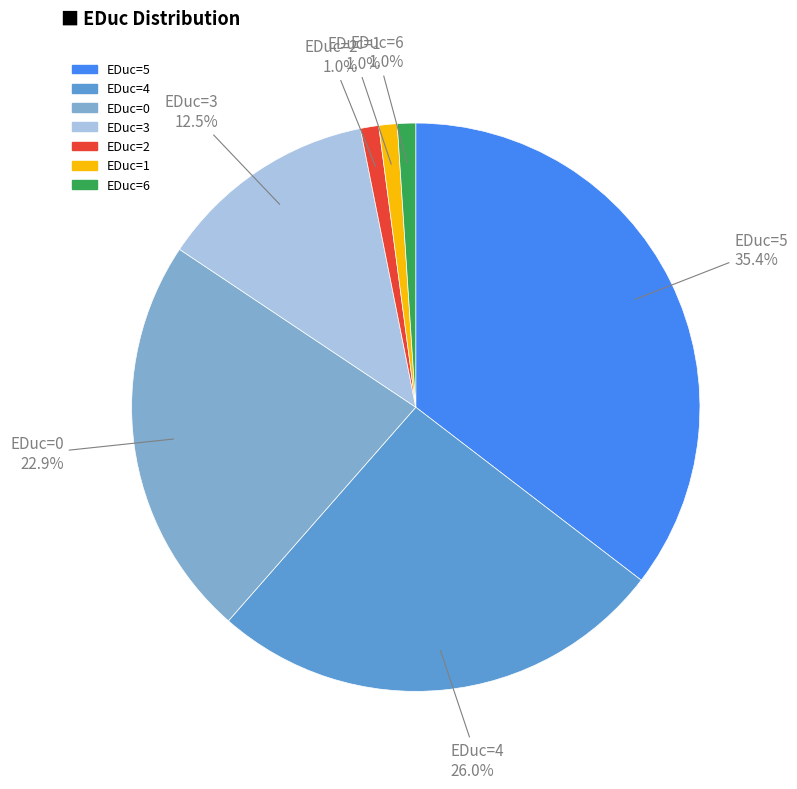

Is there a majority slice in this chart?

No